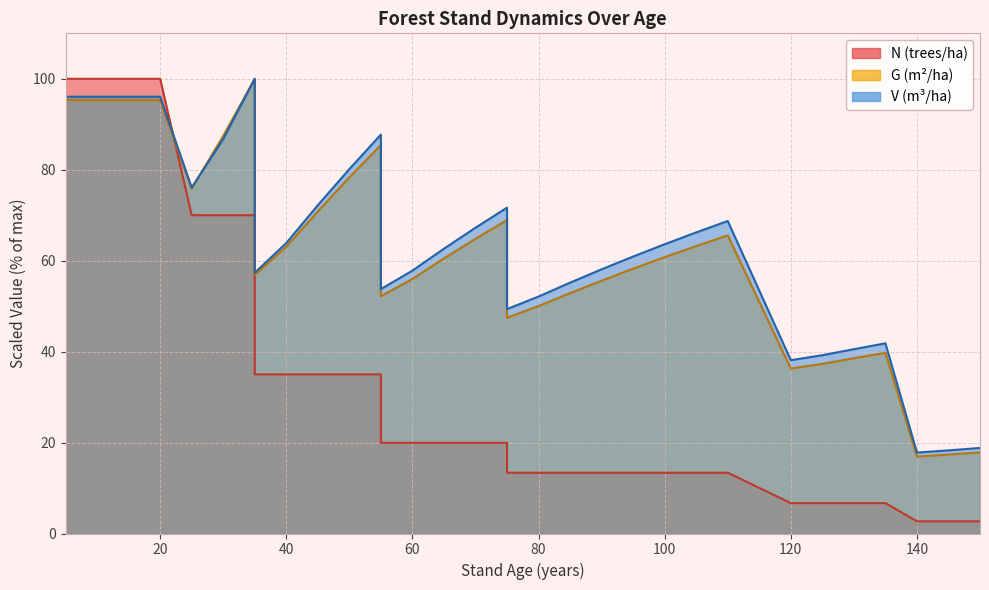

The N (trees/ha) series shows 175.8 at 5. True or false?

False